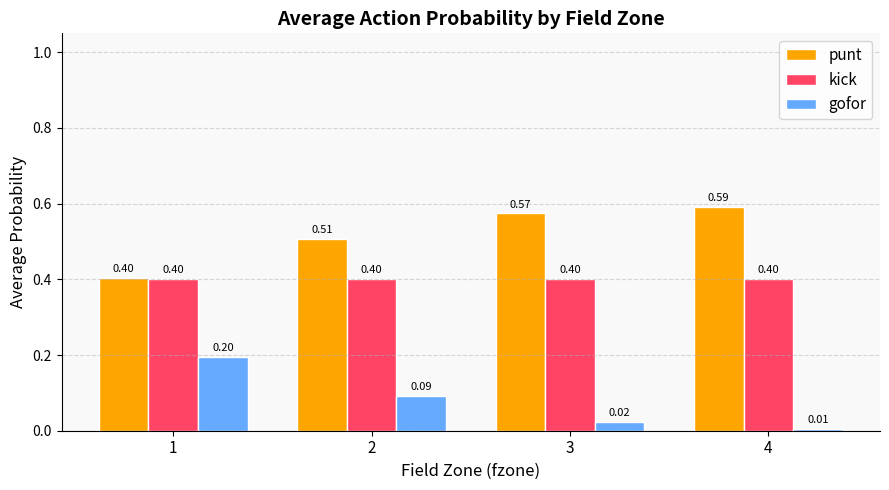

What is the total value across all series at 2?

1.0